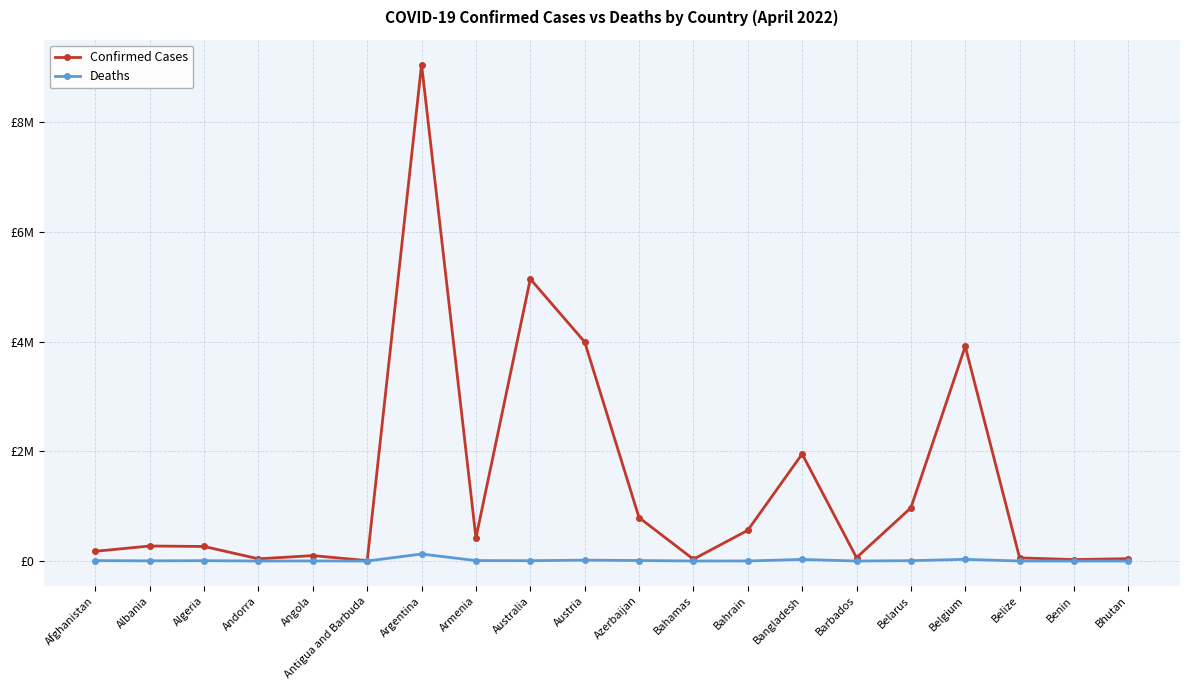

What is the spread (max minus min) of values at Albania?

270726